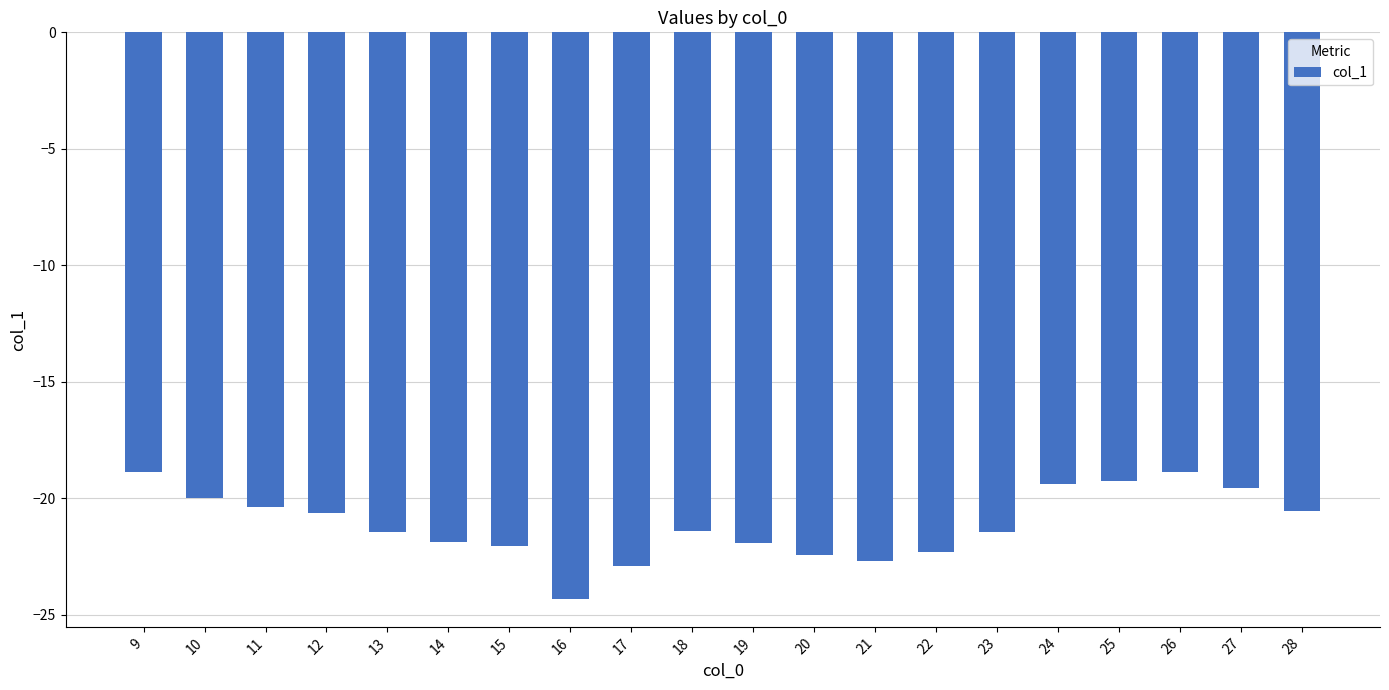

What is the maximum value shown in the chart?

-18.9